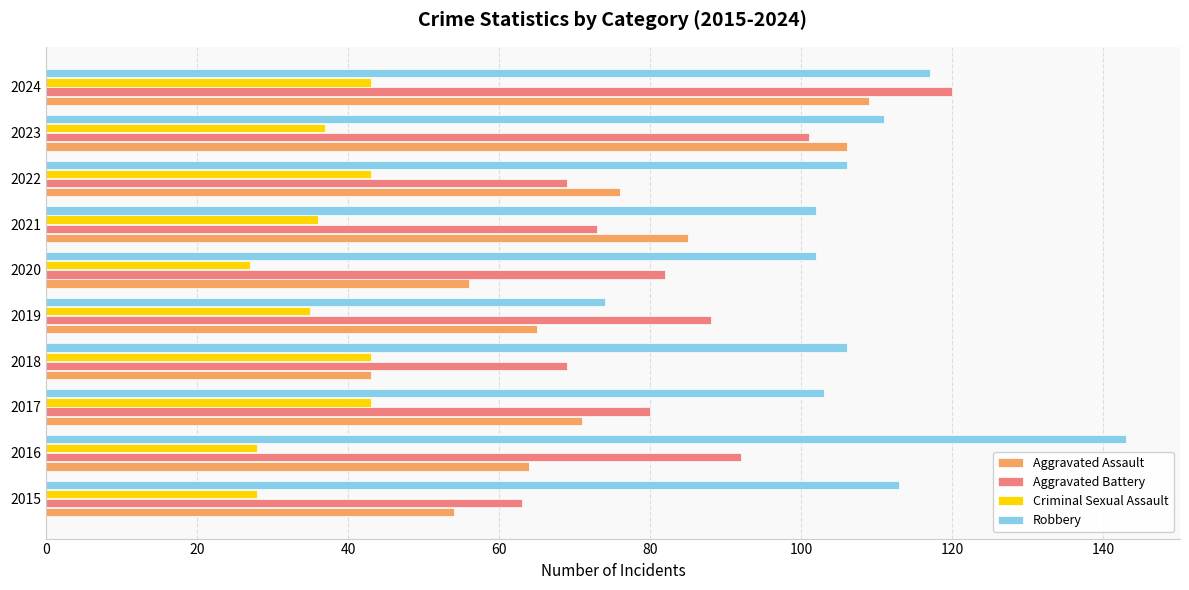

At how many categories does at least one series exceed 30?

10